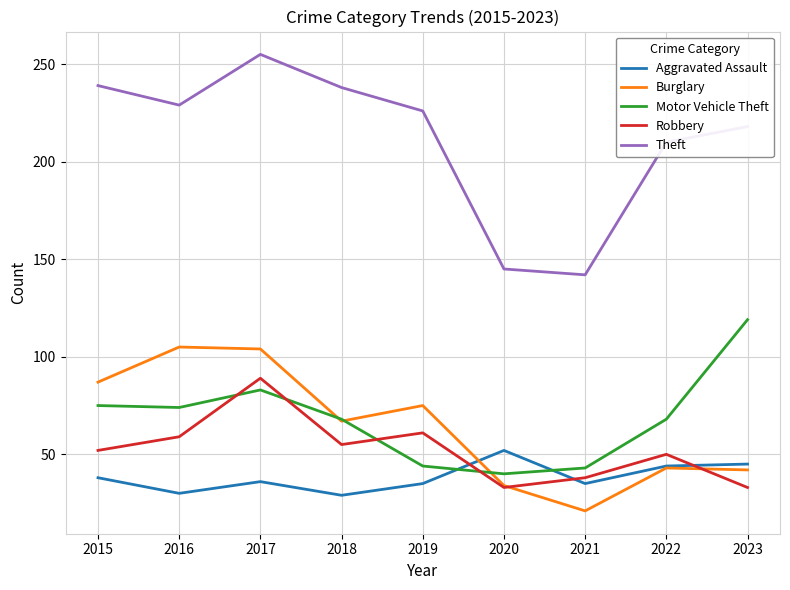

Rank the series by their maximum value, from highest to lowest.

Theft, Motor Vehicle Theft, Burglary, Robbery, Aggravated Assault